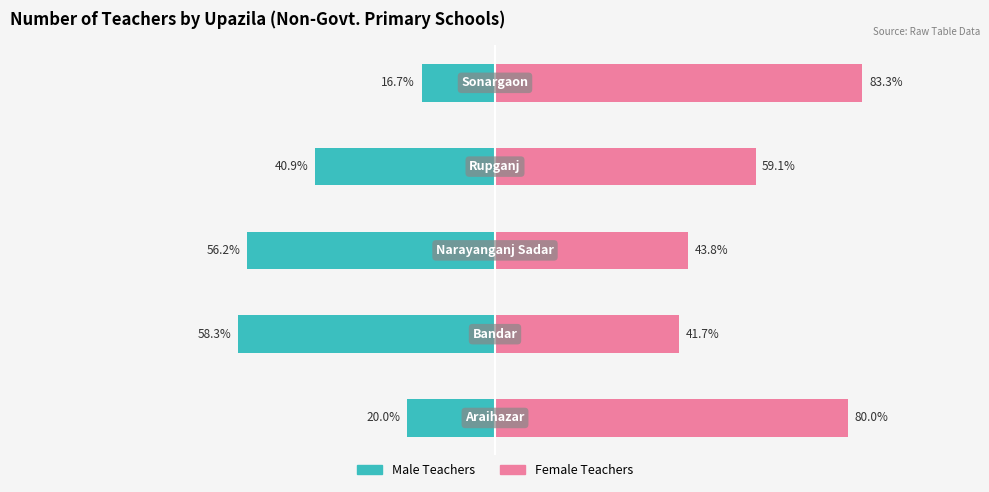

The value of Female Teachers at 2 is 61.3. True or false?

False